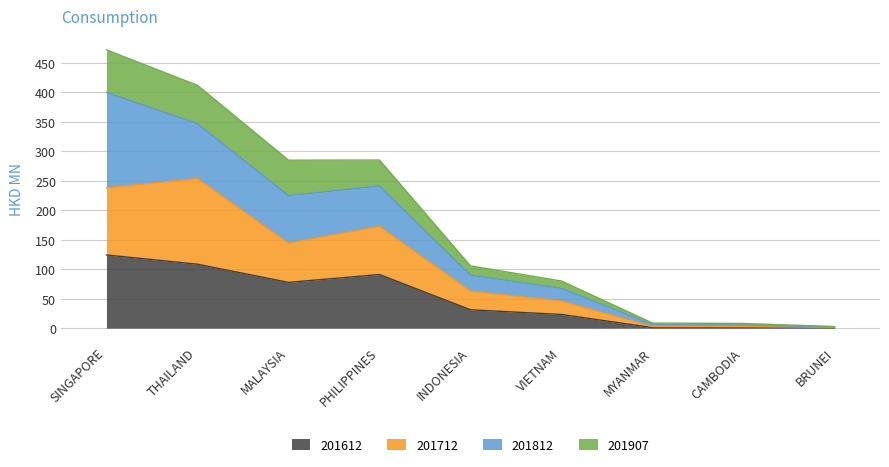

What is the highest value of the 201612 series?

124.2